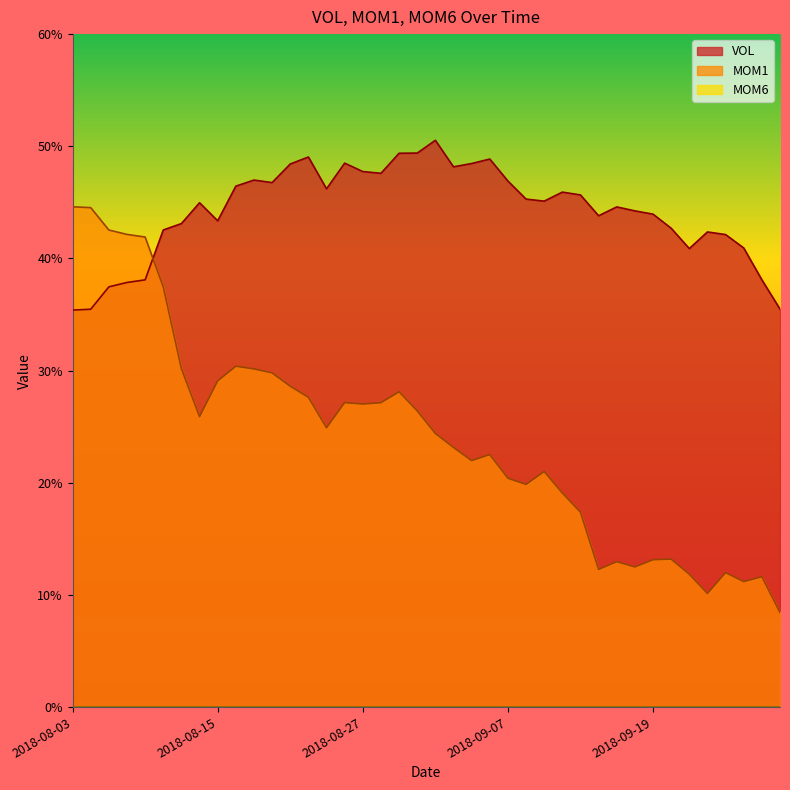

At which category is the sum across all series the highest?

2018-08-07